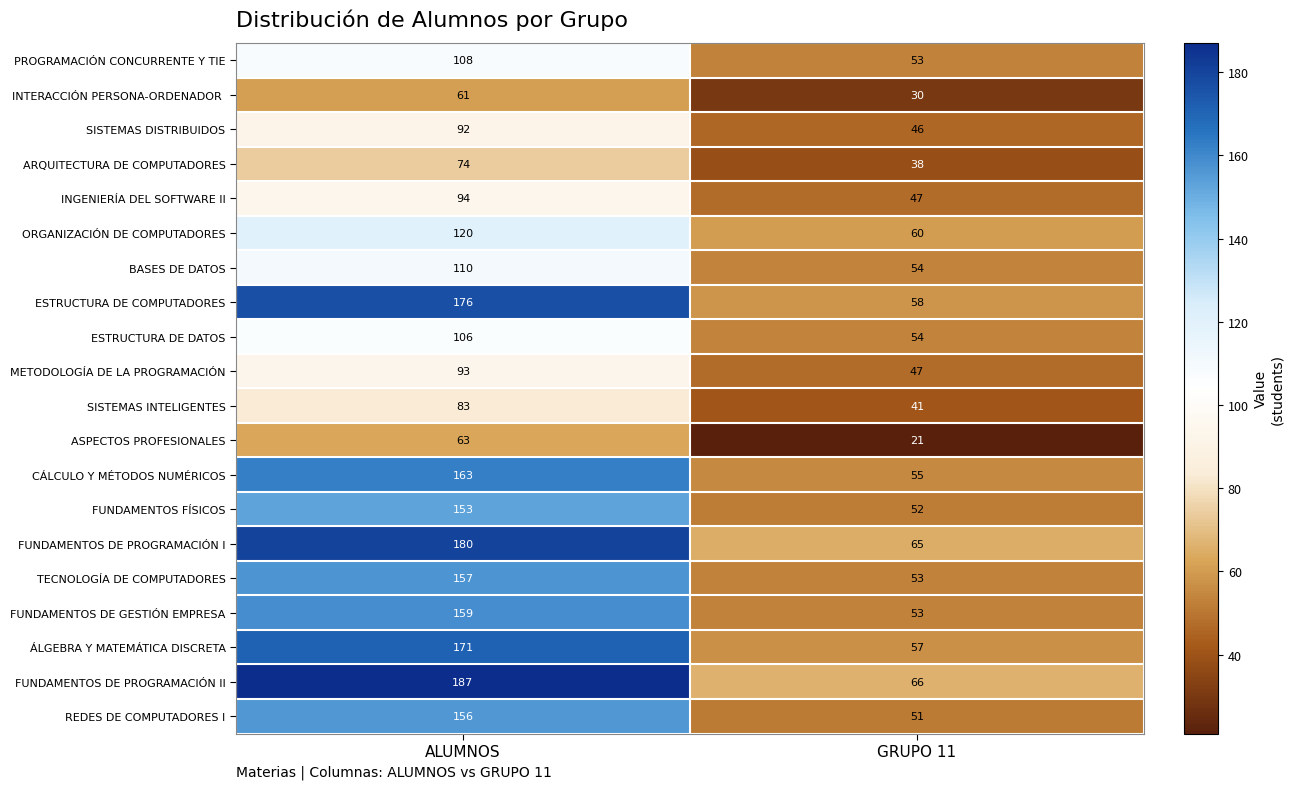

Rank the categories by FUNDAMENTOS DE PROGRAMACIÓN II value from lowest to highest.

GRUPO 11, ALUMNOS